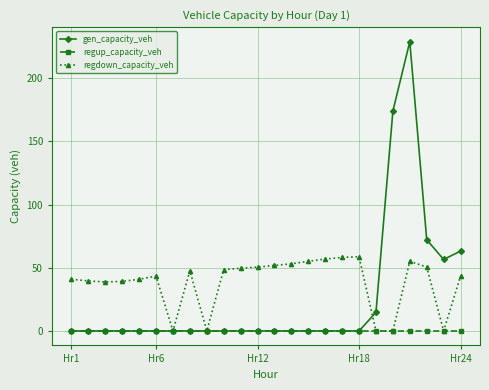

Rank the series by their maximum value, from highest to lowest.

gen_capacity_veh, regdown_capacity_veh, regup_capacity_veh